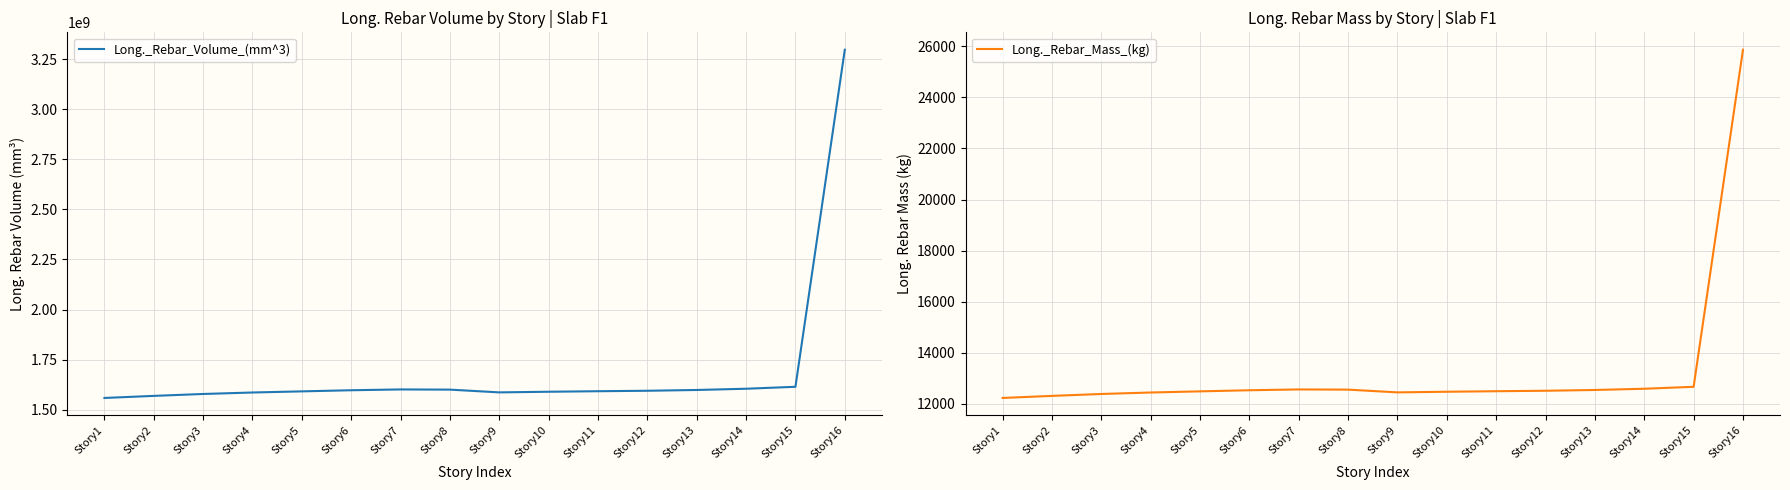

Does the chart display data point markers on the line(s)?

No